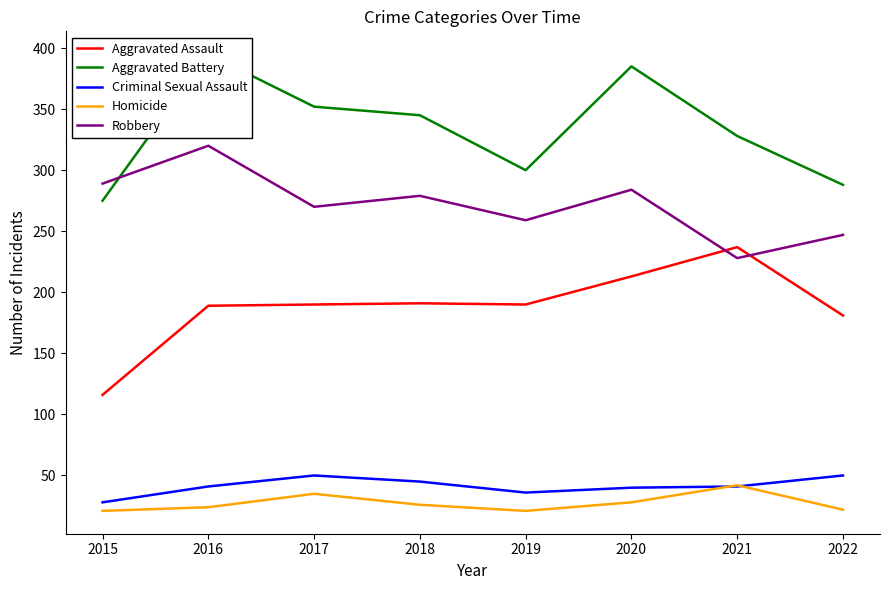

What is the sum of all Criminal Sexual Assault values?

331